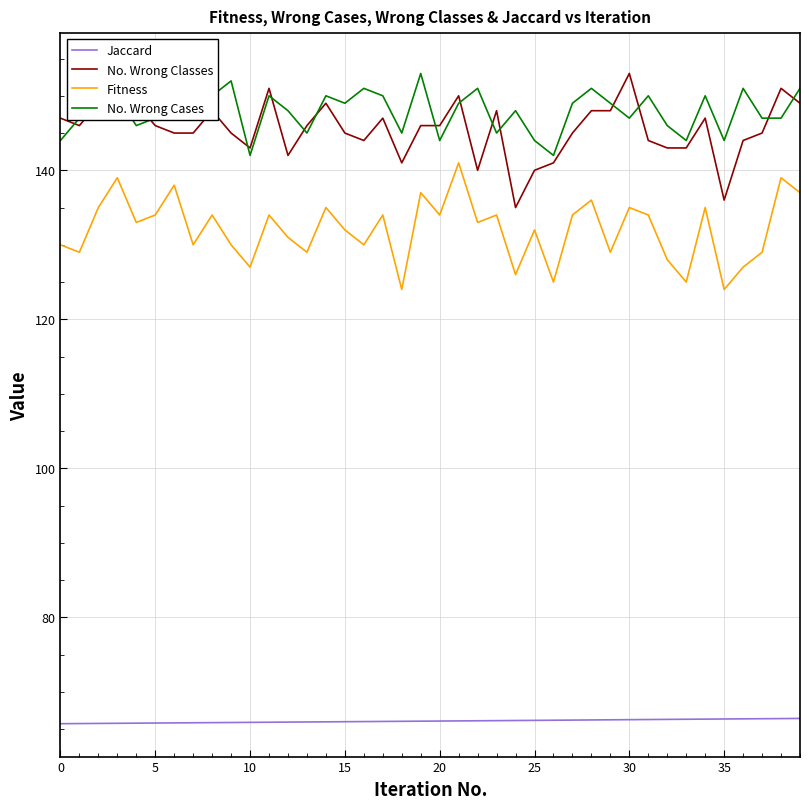

What is the label of the 21st point from the right?

19